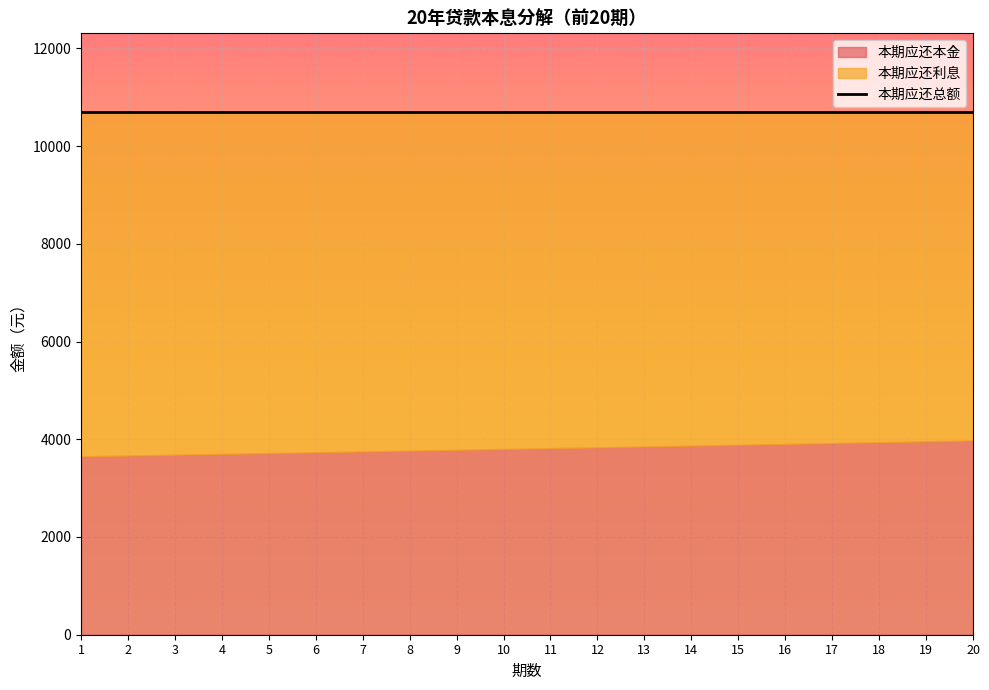

What is the maximum value for 本期应还本金?

3975.1